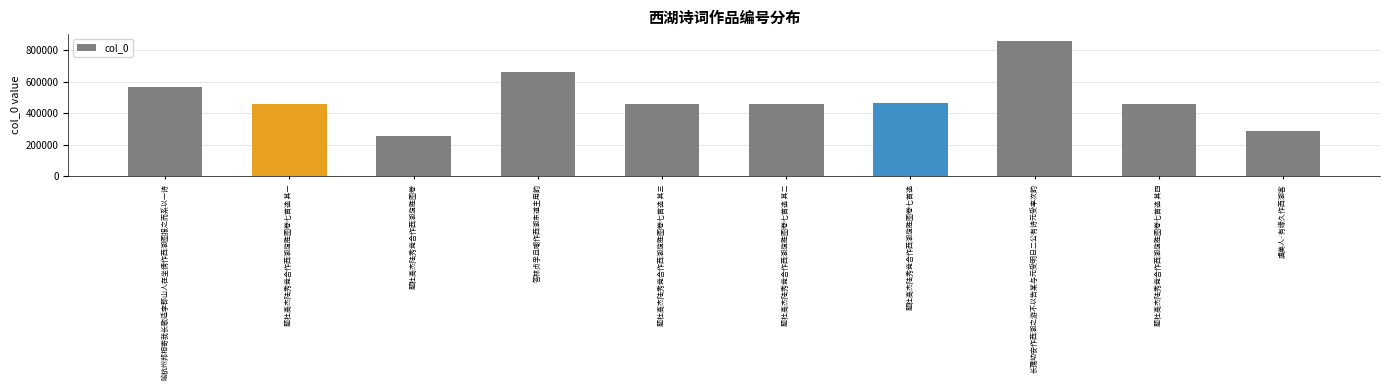

Are the bars horizontal?

No